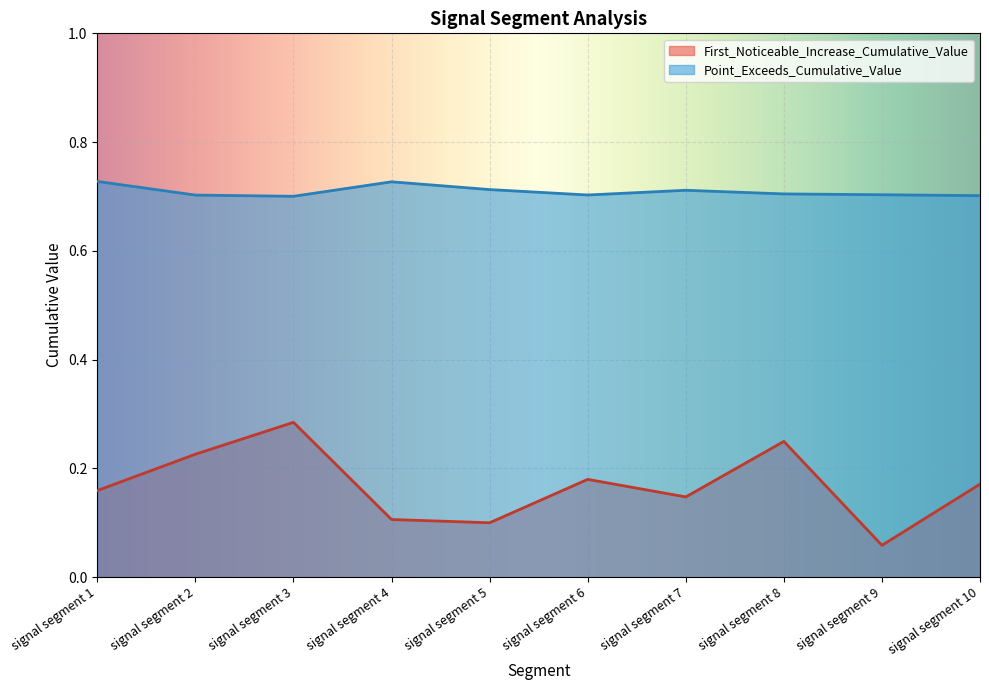

True or false: First_Noticeable_Increase_Cumulative_Value and Point_Exceeds_Cumulative_Value intersect in this chart.

False